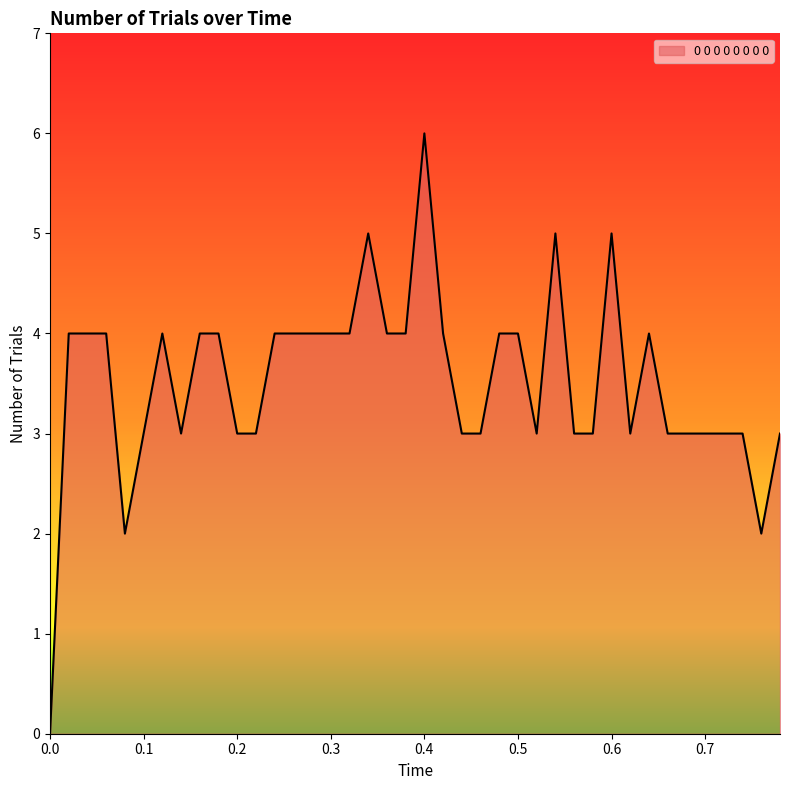

How many lines are shown in the chart?

1